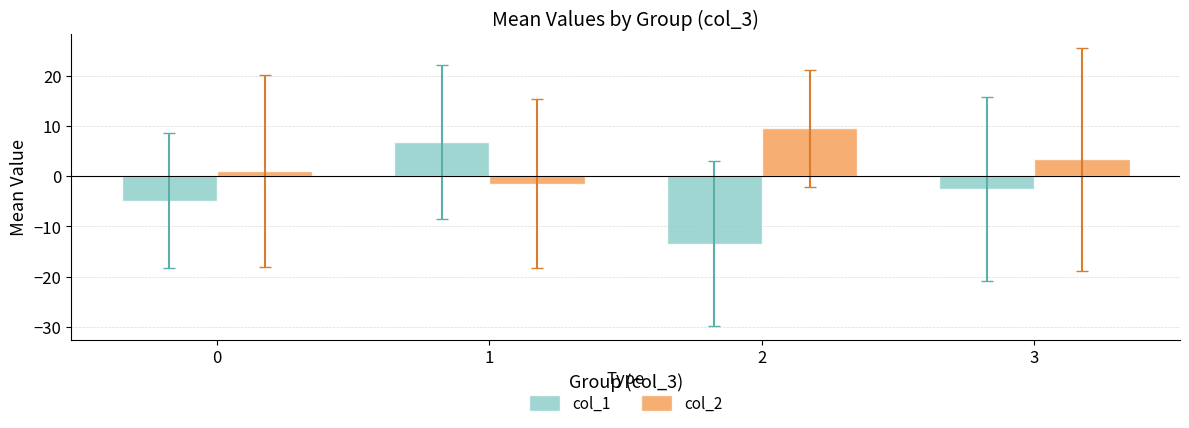

What is the difference between the col_1 values at 0 and 1?

11.7